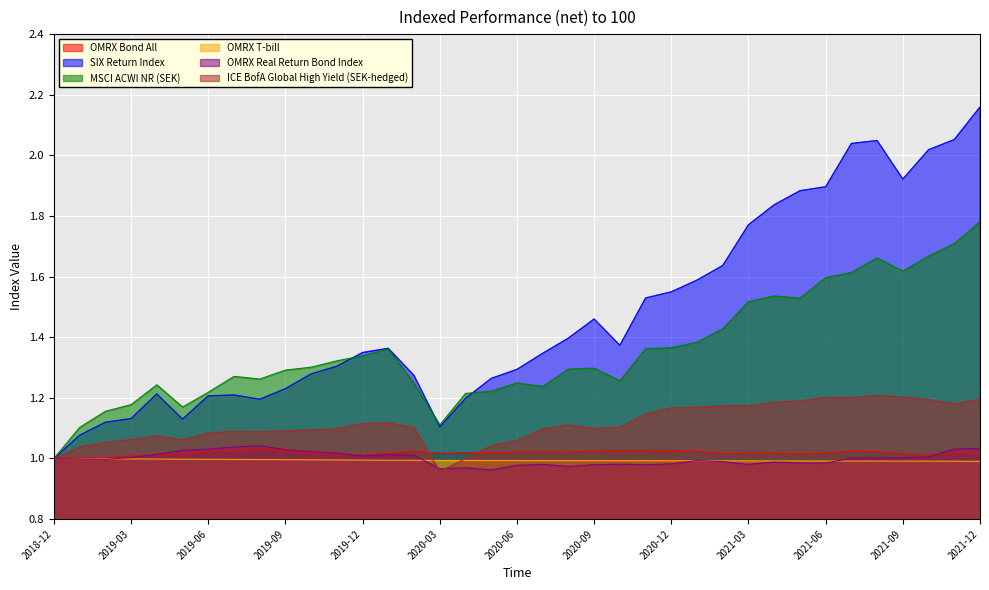

What are all the series names shown in the legend?

OMRX Bond All, SIX Return Index, MSCI ACWI NR (SEK), OMRX T-bill, OMRX Real Return Bond Index, ICE BofA Global High Yield (SEK-hedged)